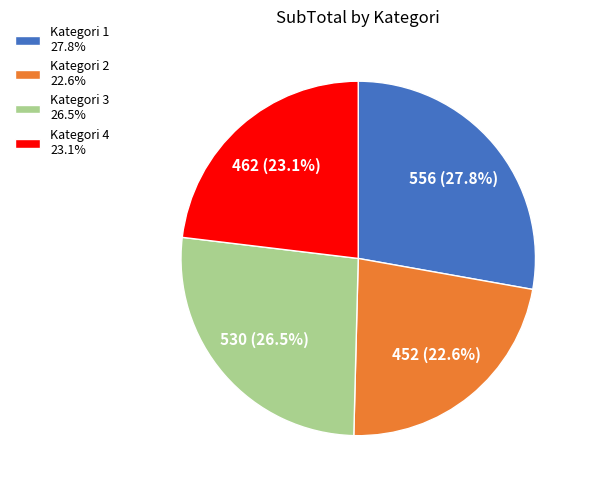

Approximately how many times larger is the value at Kategori 2 compared to Kategori 3?

0.9